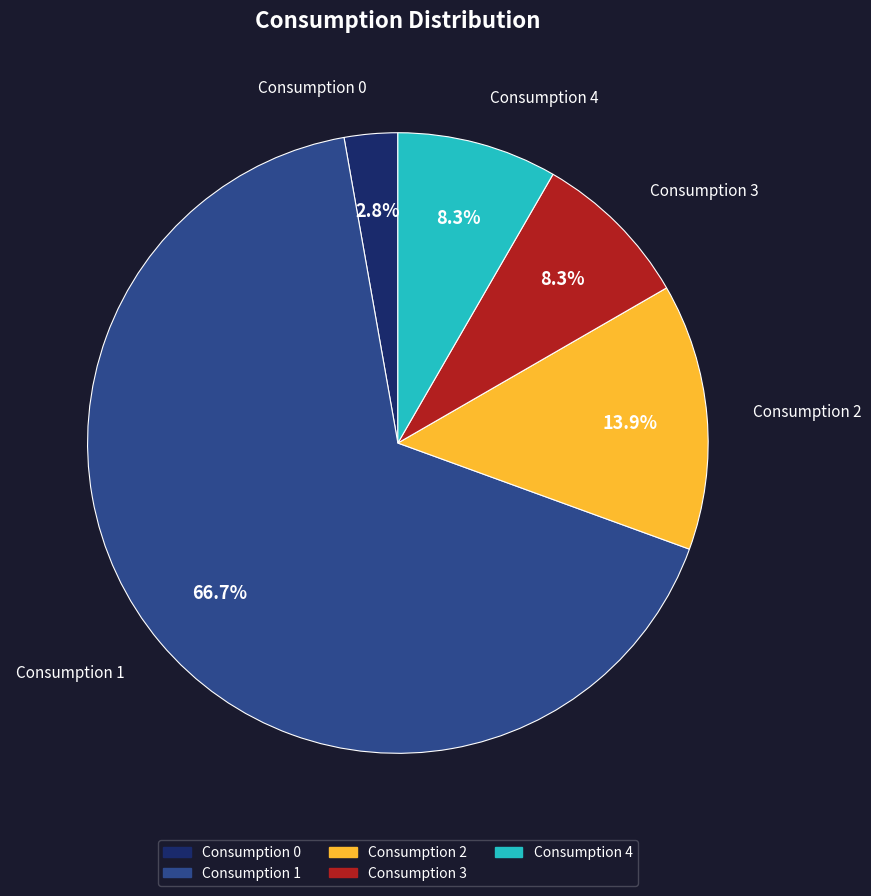

What is the ratio of the value at Consumption 3 to the value at Consumption 0?

3.0